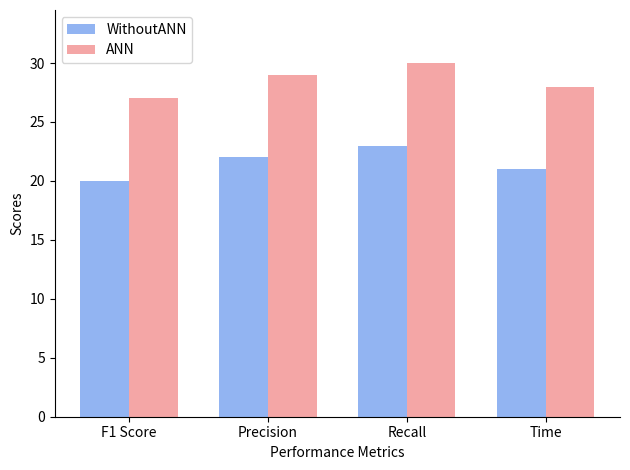

Is it true that ANN equals 27 at F1 Score?

True